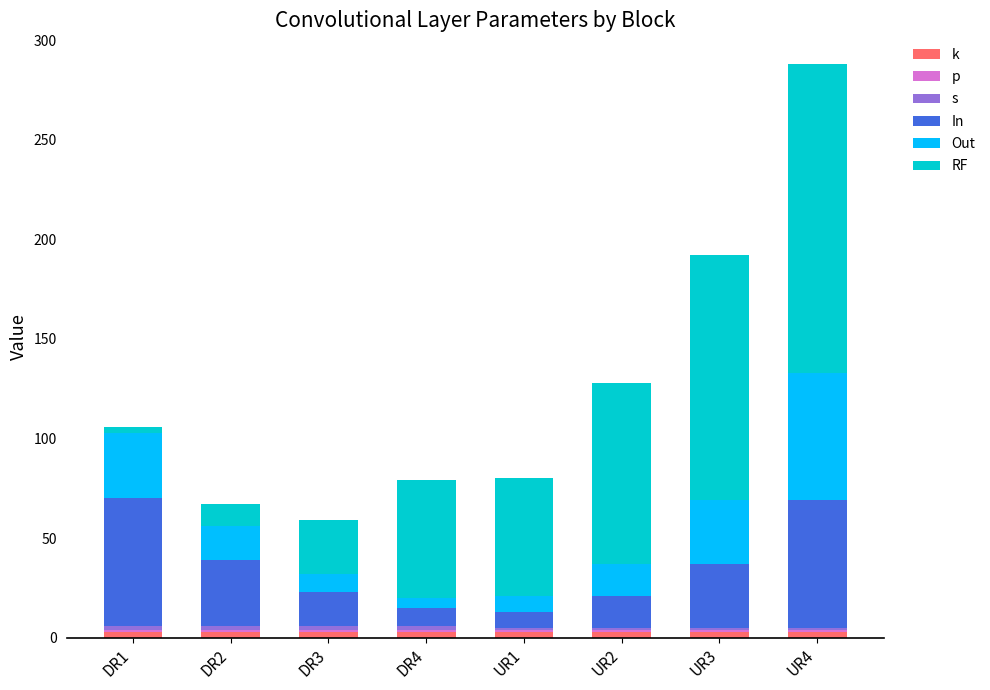

List the labels in order of Out value, smallest first.

DR4, UR1, DR3, UR2, DR2, UR3, DR1, UR4